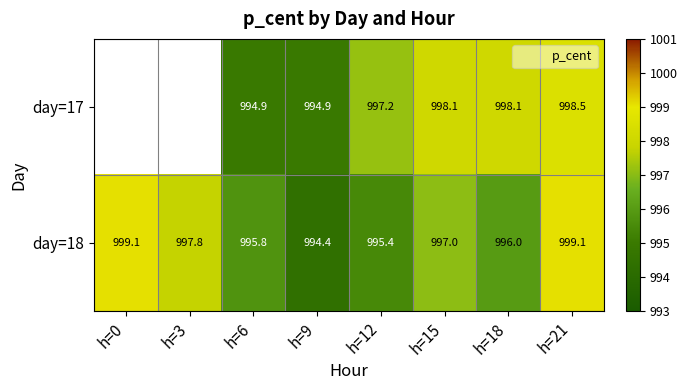

Which series has the widest spread of values?

day=18